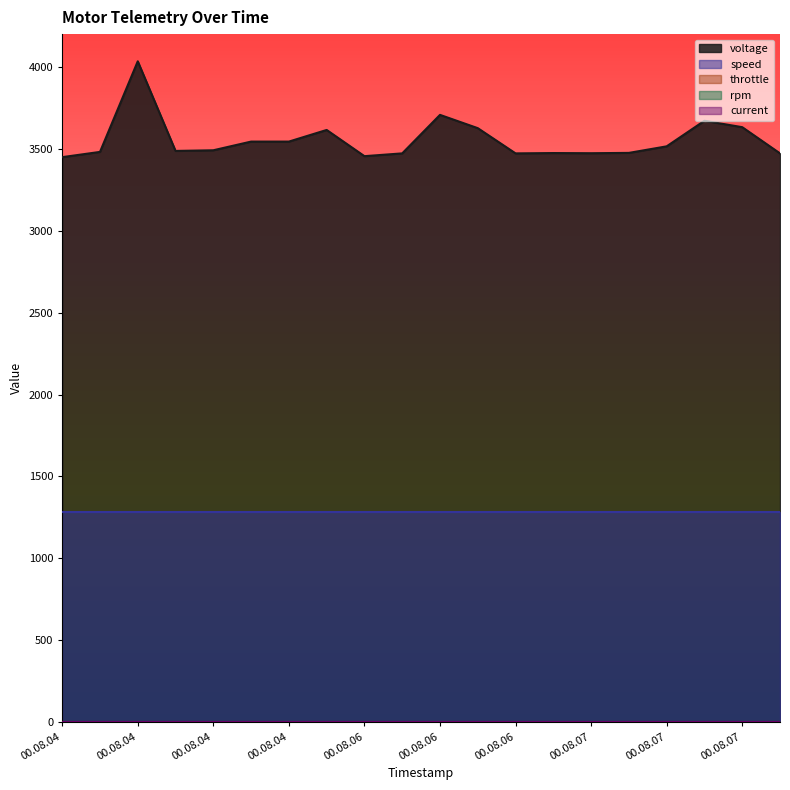

At which category is the sum across all series the highest?

00.08.04